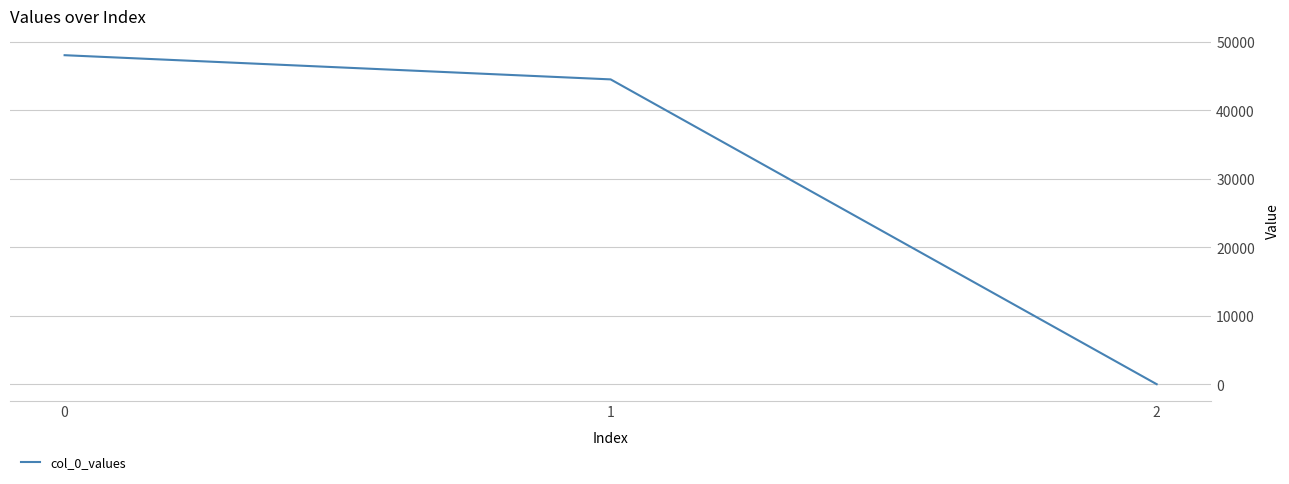

The chart shows a value of 27482.7 at 0. True or false?

False